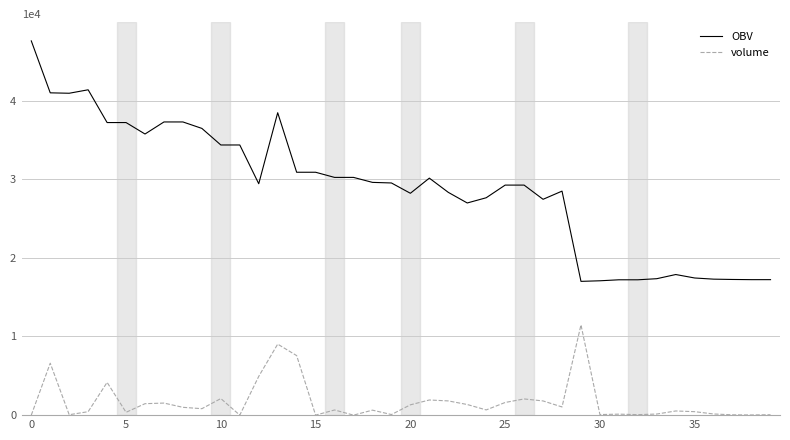

Which series has the widest spread of values?

OBV